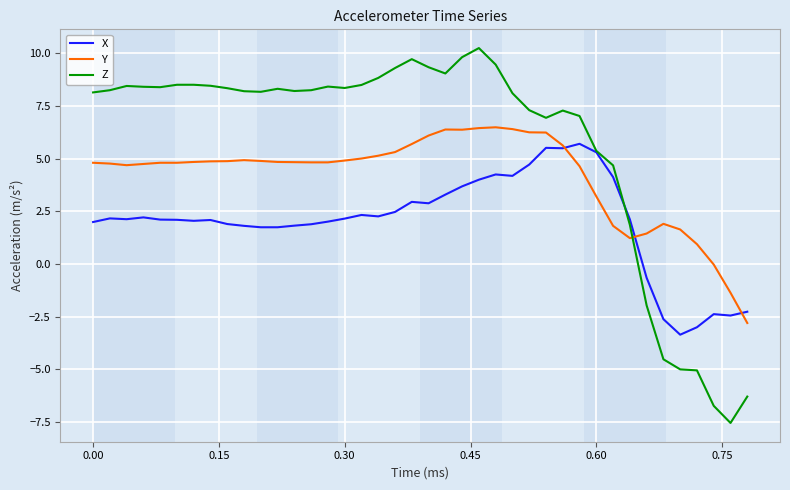

List the series in order of their overall mean, highest first.

Z, Y, X